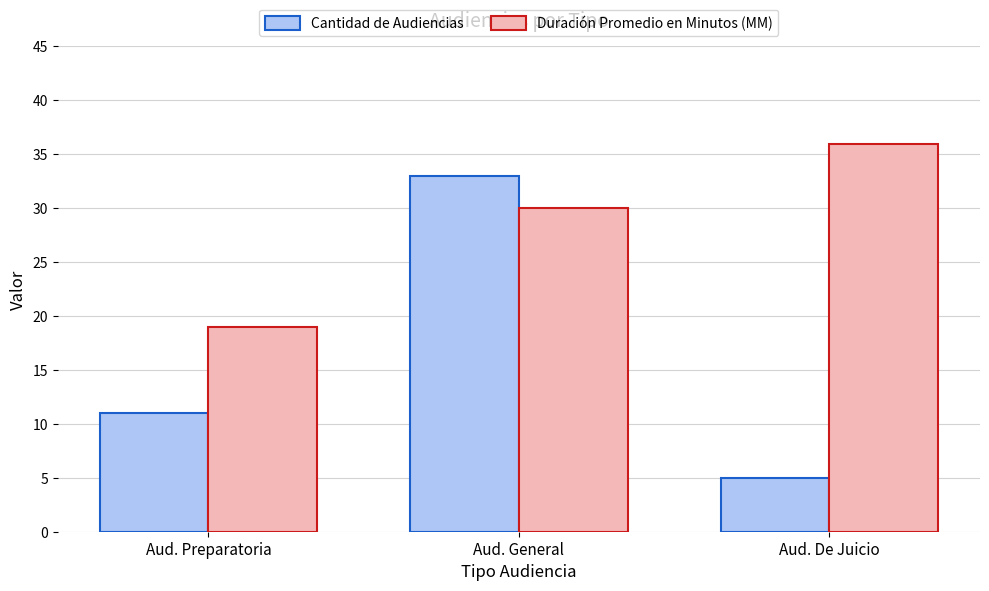

Which series has the widest spread of values?

Cantidad de Audiencias